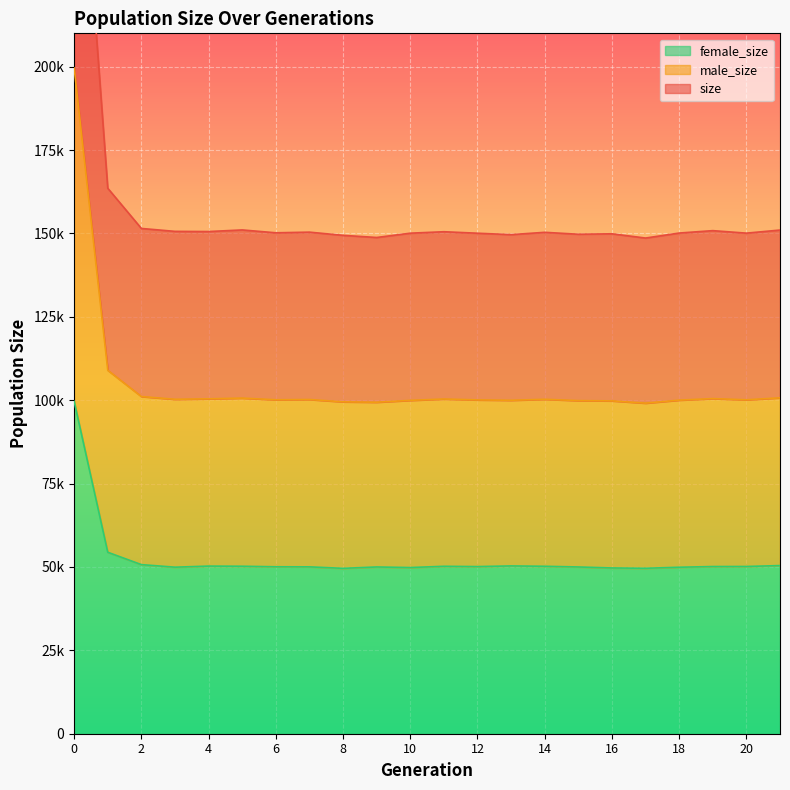

How many interior local peaks does the male_size series have?

6